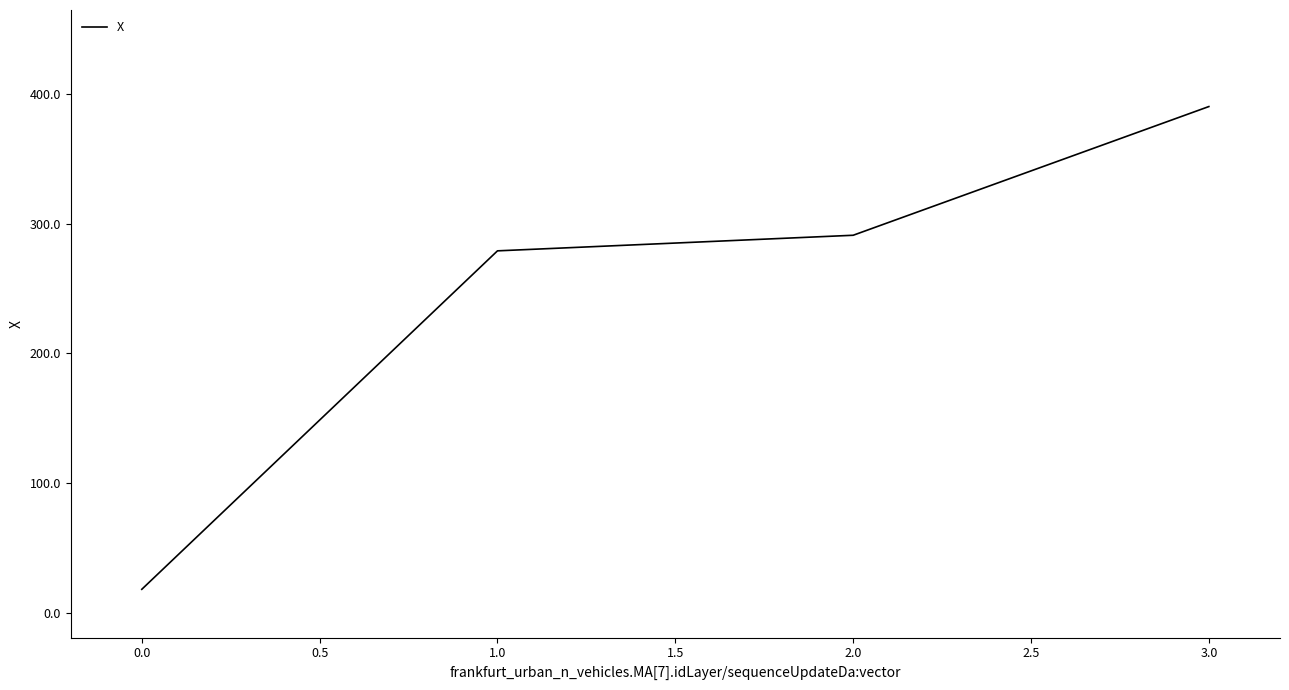

What is the change in value from 1.0 to 2.0?

+12.0